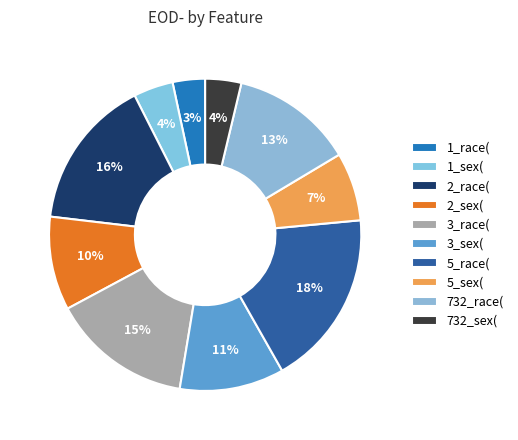

Is it true that 732_race( is 25% of the pie?

False